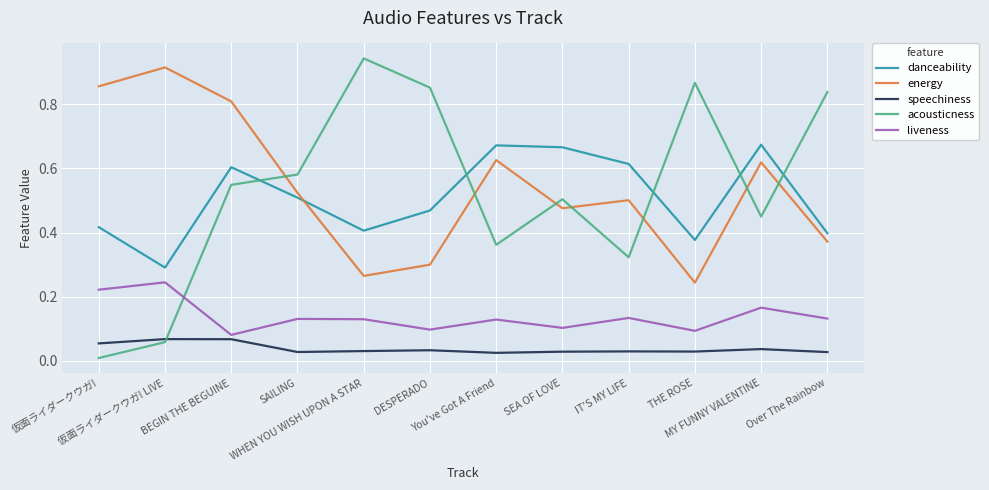

Does the chart display data point markers on the line(s)?

No